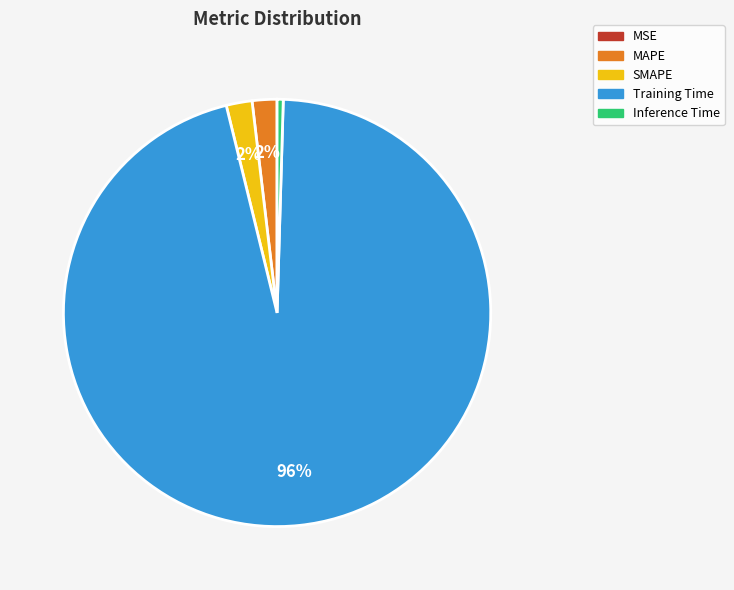

To the nearest percent, what is the average slice percentage?

20%